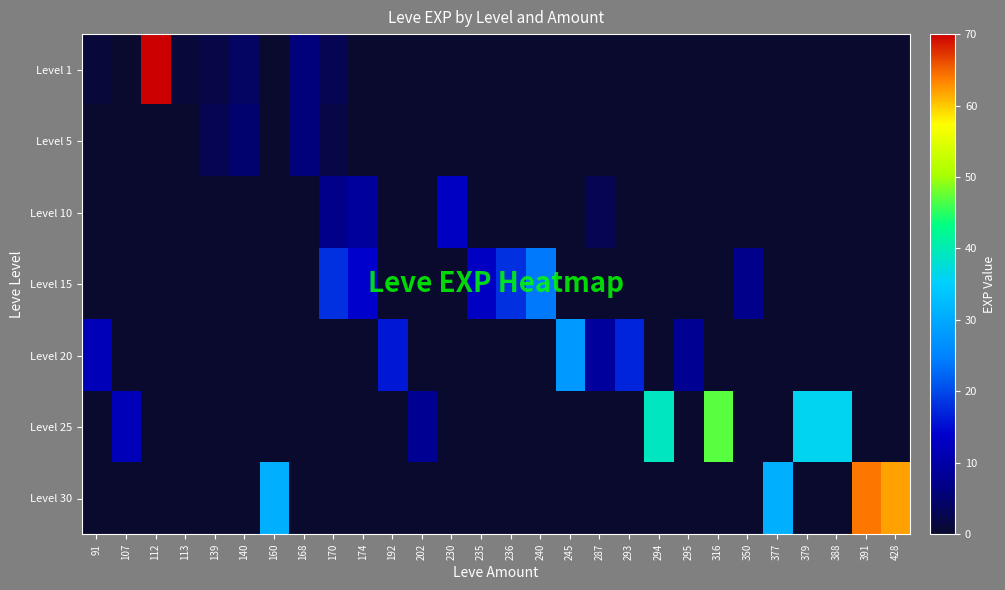

Which series changed the most between 91 and 377?

Level 30